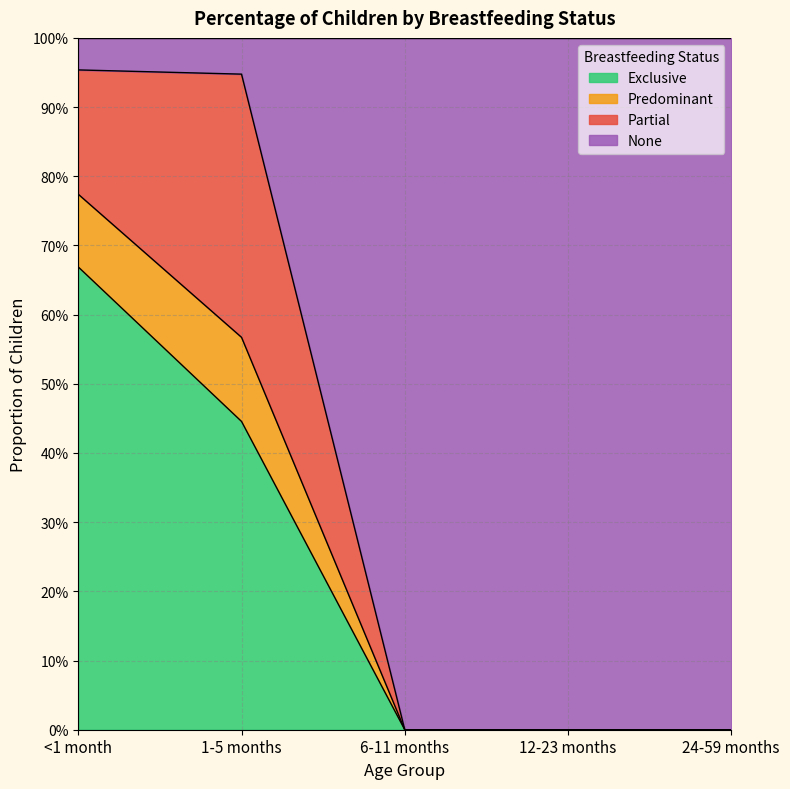

What are all the series names shown in the legend?

Exclusive, Predominant, Partial, None